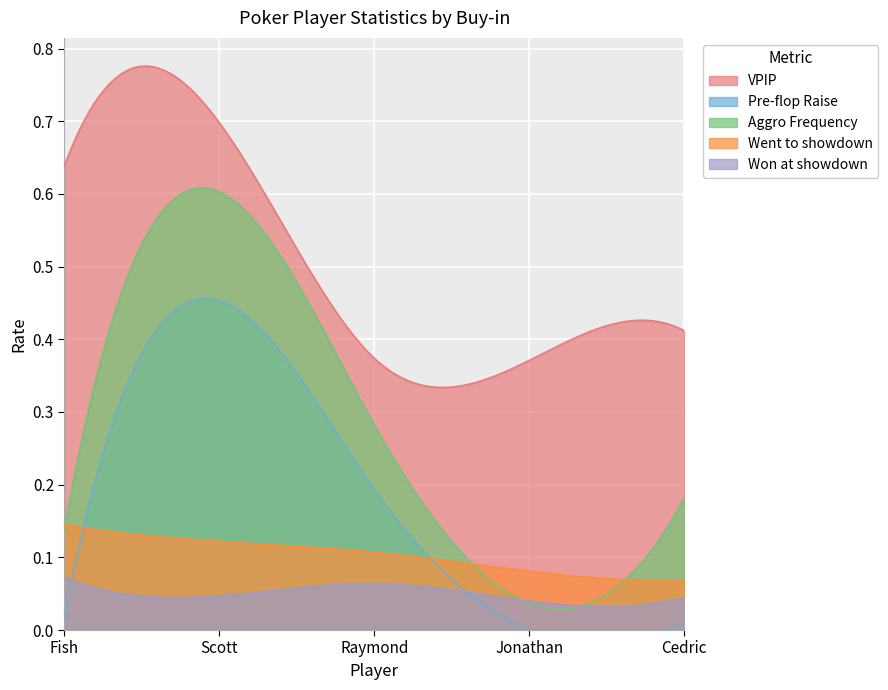

How many categories are shown in the chart?

300